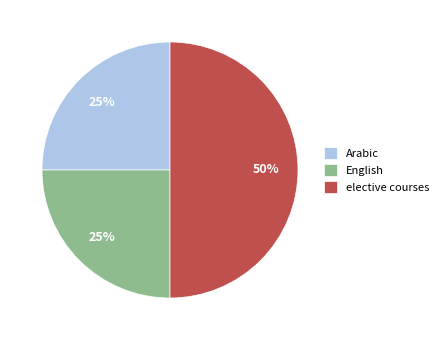

To the nearest percent, what is the combined percentage of Arabic and English?

50%